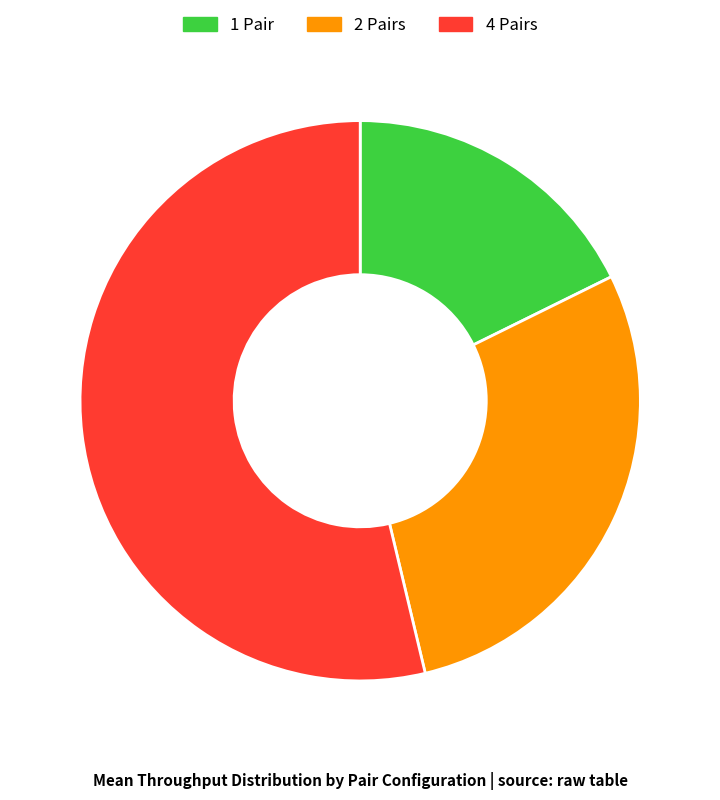

Is there any slice that represents more than half of the pie?

Yes